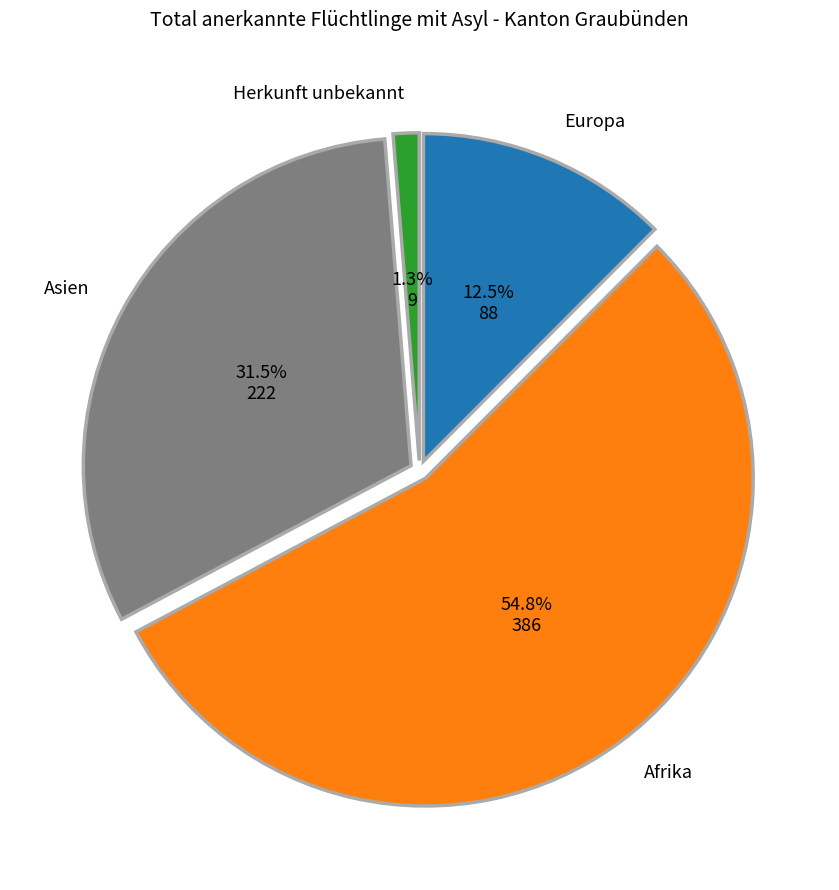

Is it true that Afrika is 60% of the pie?

False